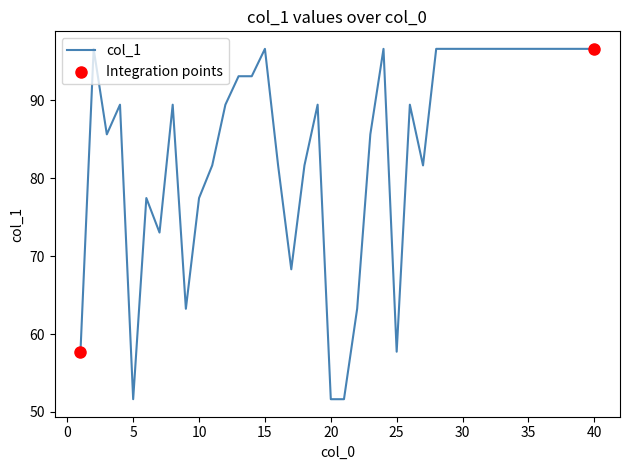

What is the difference between the maximum and minimum values?

45.0